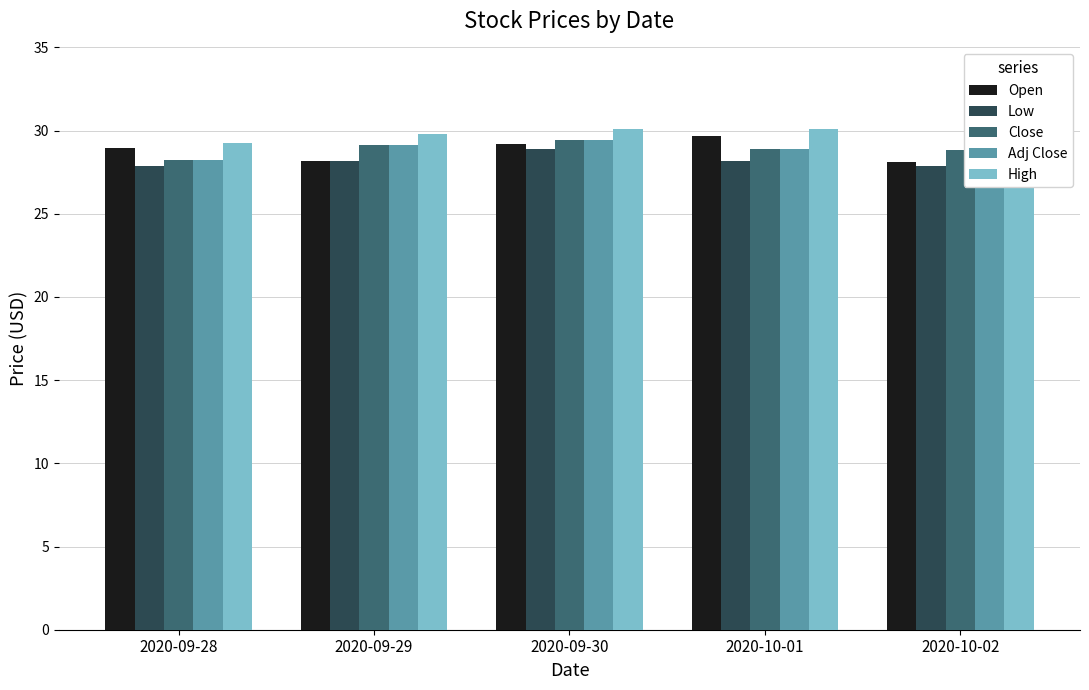

What is the difference between the maximum and second lowest values in the Close series?

0.6